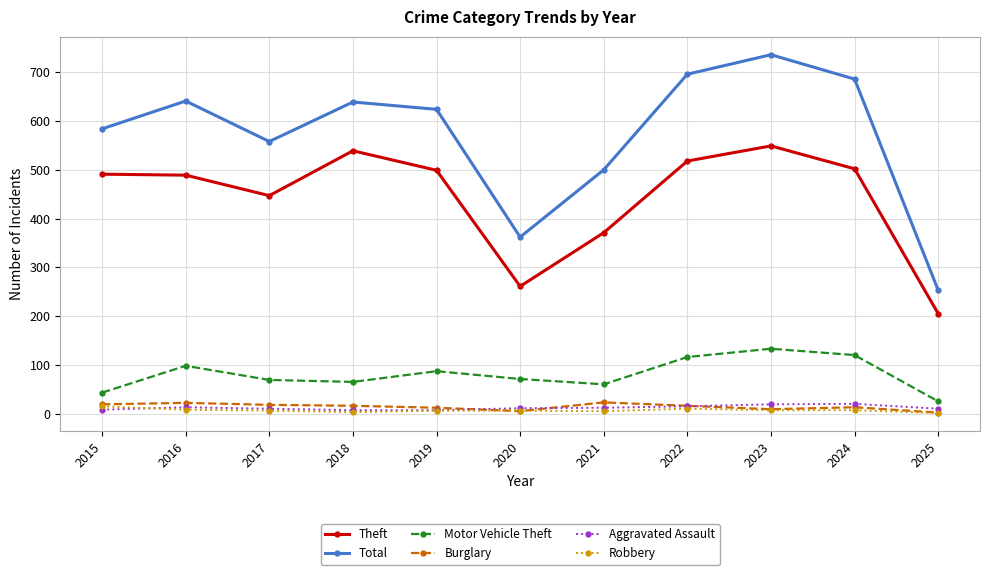

True or false: Theft and Motor Vehicle Theft intersect in this chart.

False